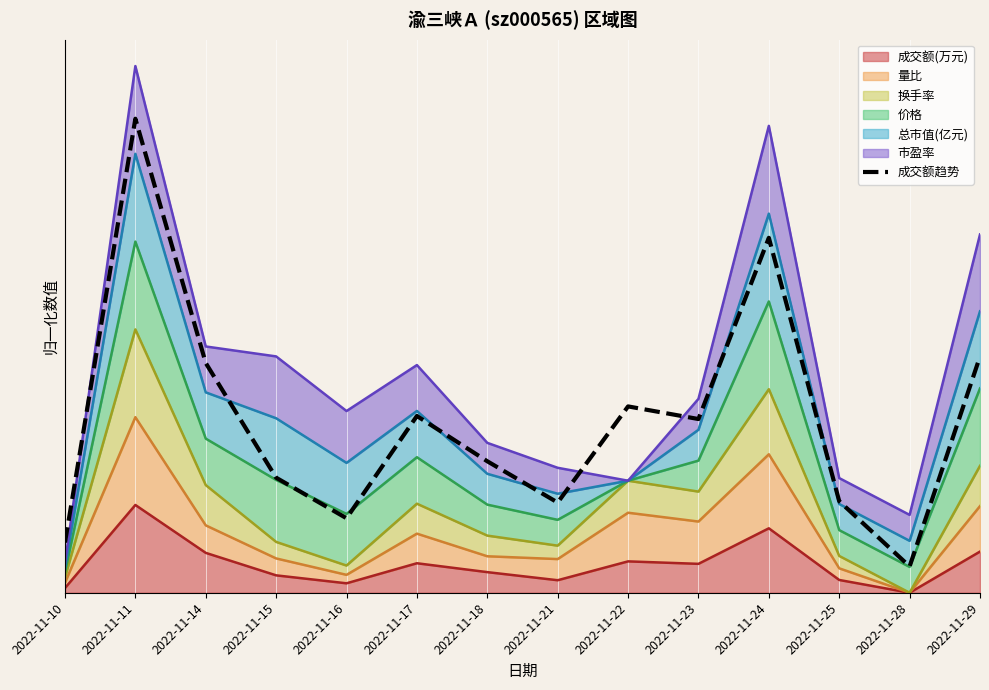

What is the difference between the maximum and minimum values?

0.8